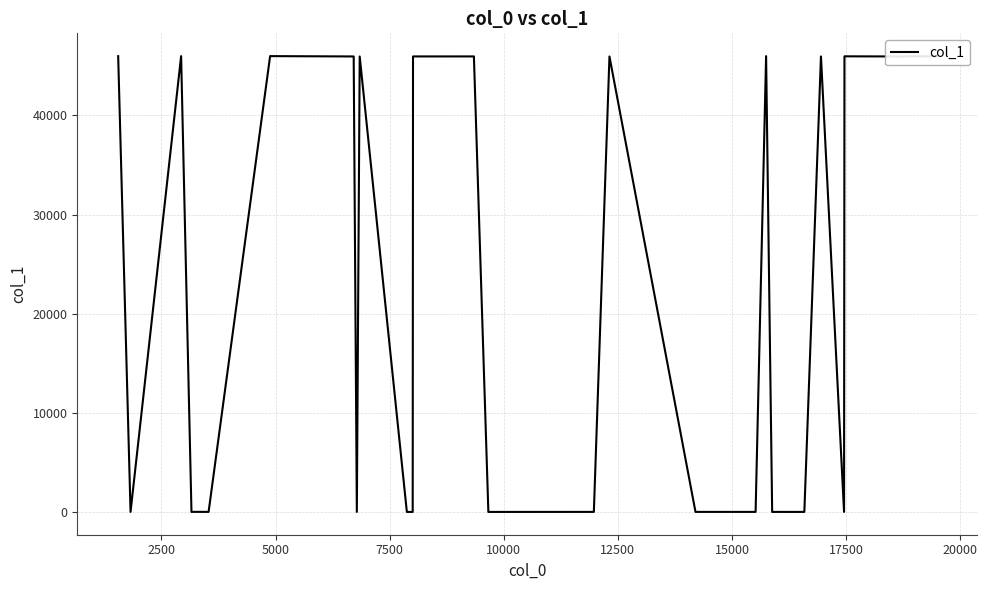

Does the chart display data point markers on the line(s)?

No